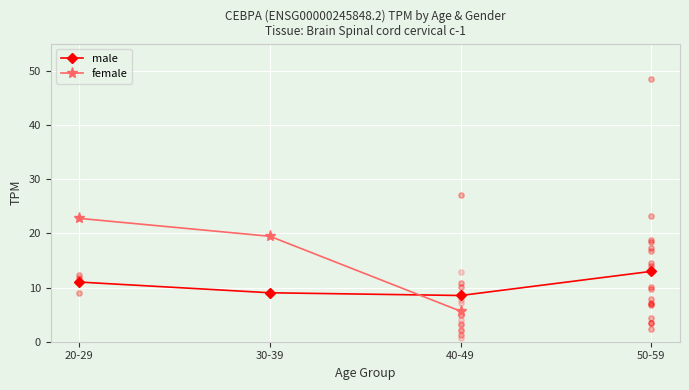

Is the value of male at 20-29 greater than the value of female at 50-59?

No